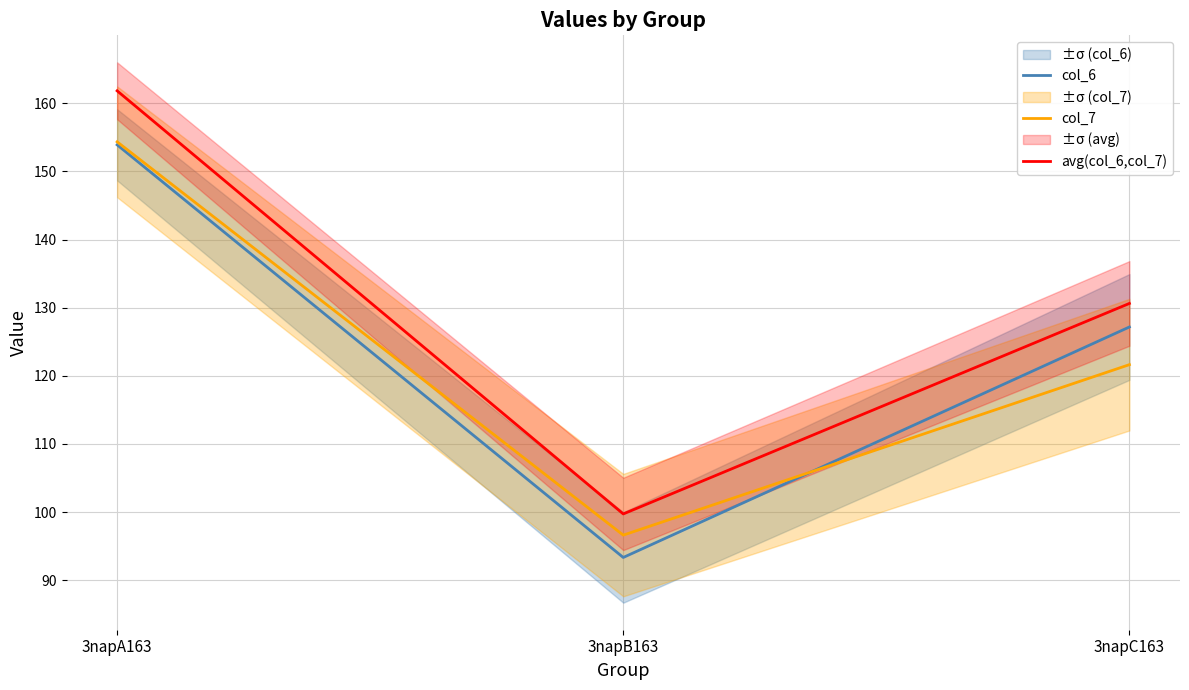

Which has a higher value, 3napC163 or 3napA163?

3napA163